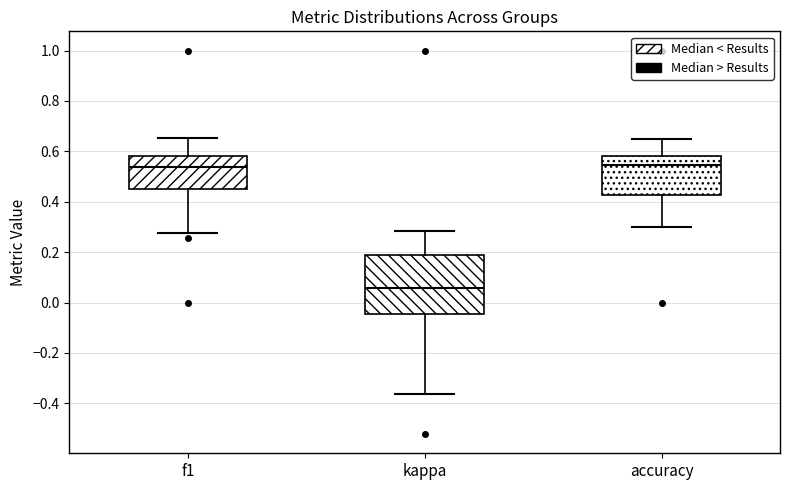

Which box has the lowest median line?

kappa